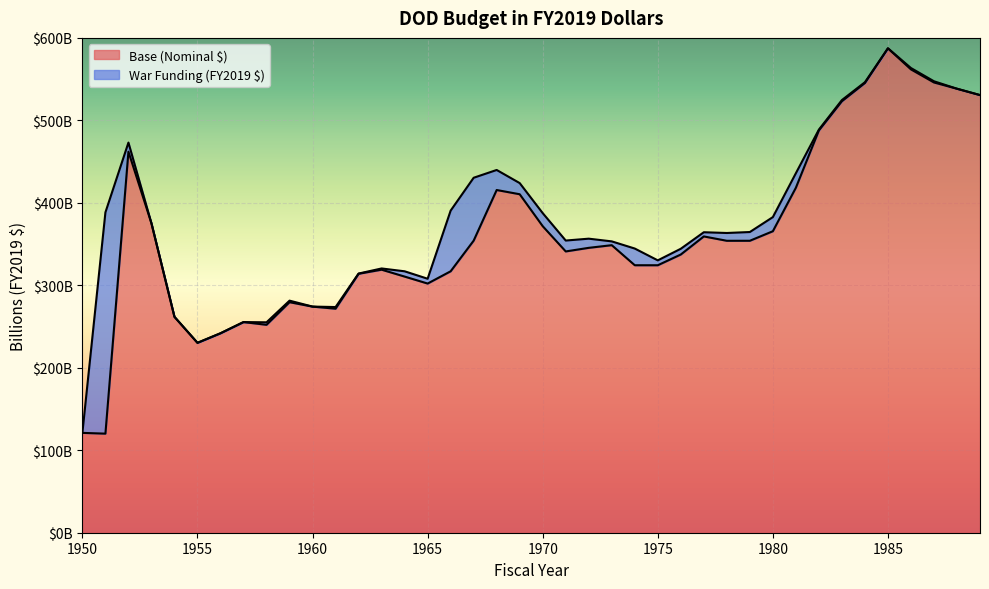

What is the ratio of the value at 1959 to the value at 1968?

0.7